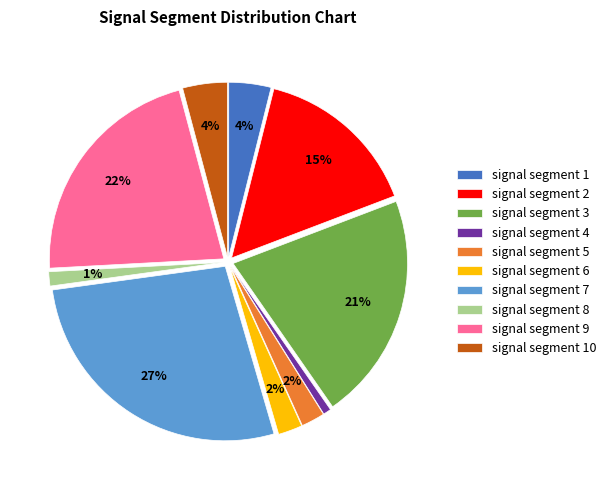

To the nearest percent, what is the difference between the signal segment 10 and signal segment 7 slice percentages?

23%